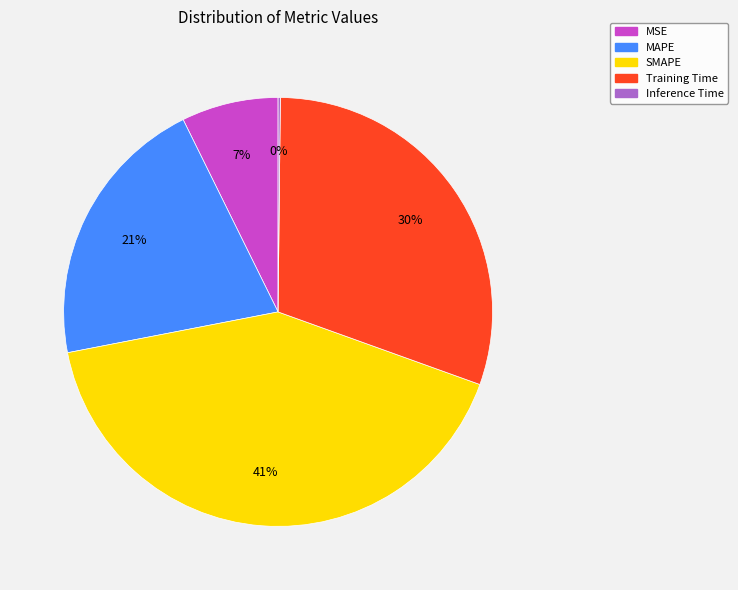

To the nearest percent, what is the average slice percentage?

20%